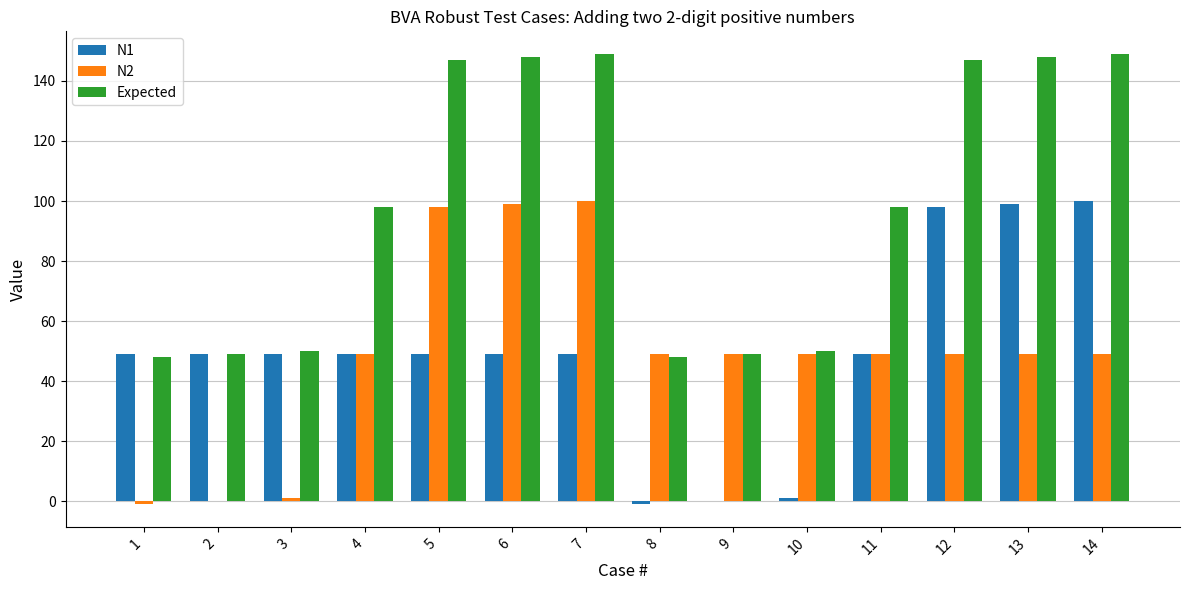

The value of N2 at 7 is 100. True or false?

True